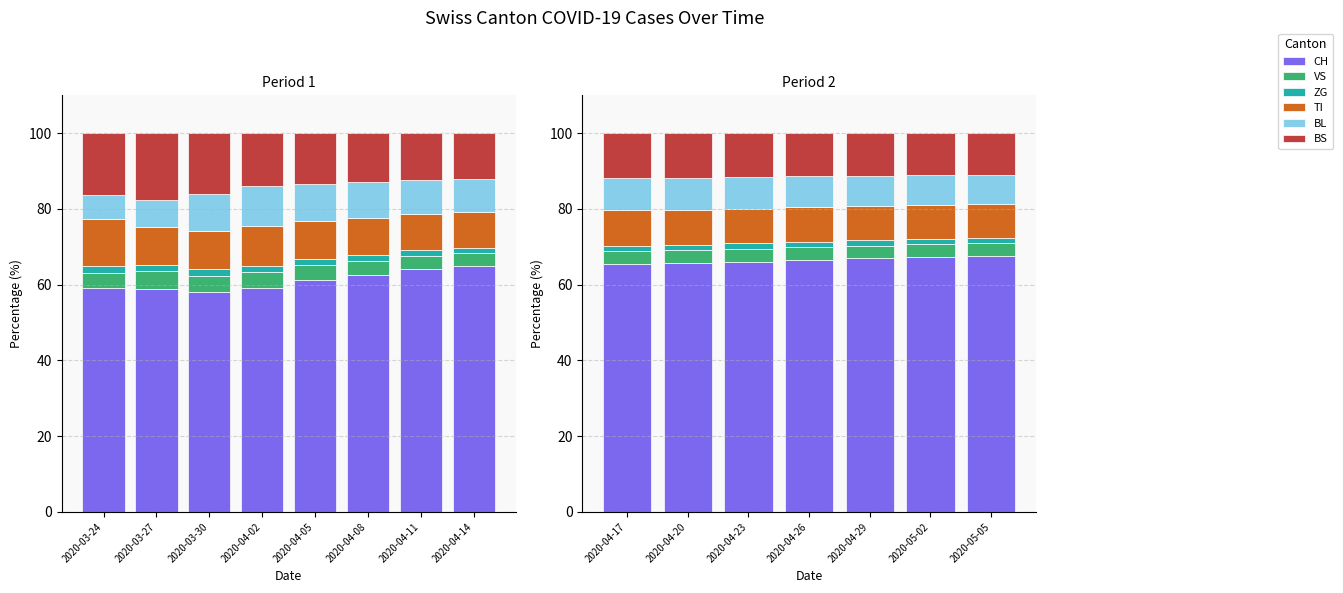

Count the number of data series in this chart.

6